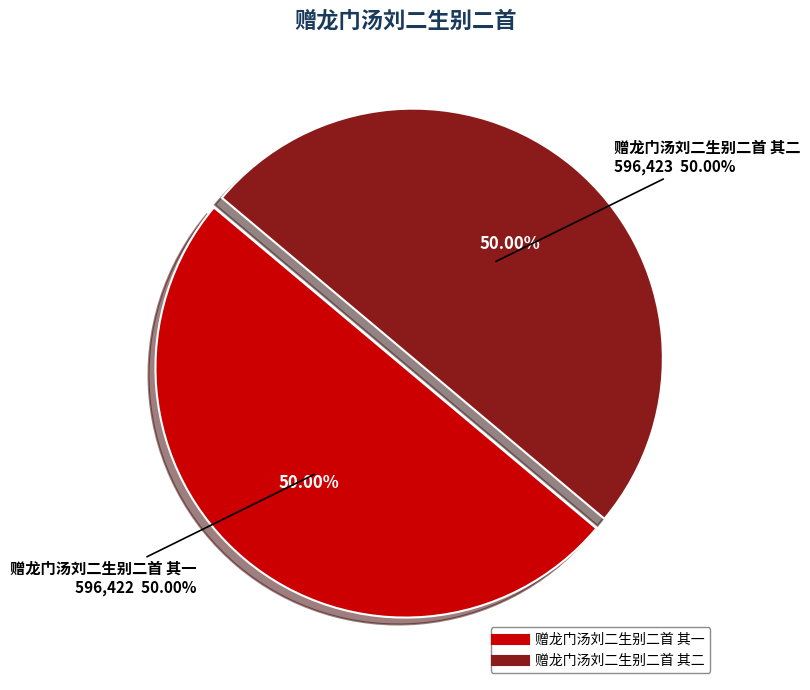

Combined, what portion of the pie is 赠龙门汤刘二生别二首 其二 and 赠龙门汤刘二生别二首 其一?

100.0%